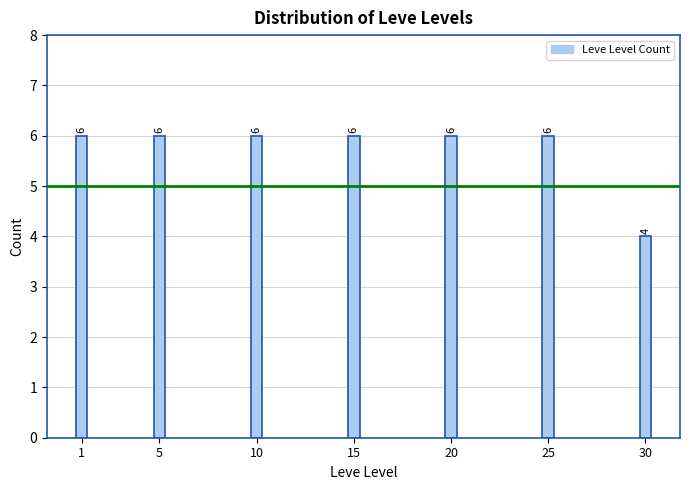

Reading right to left, what are all the values shown in this chart?

4	6	6	6	6	6	6